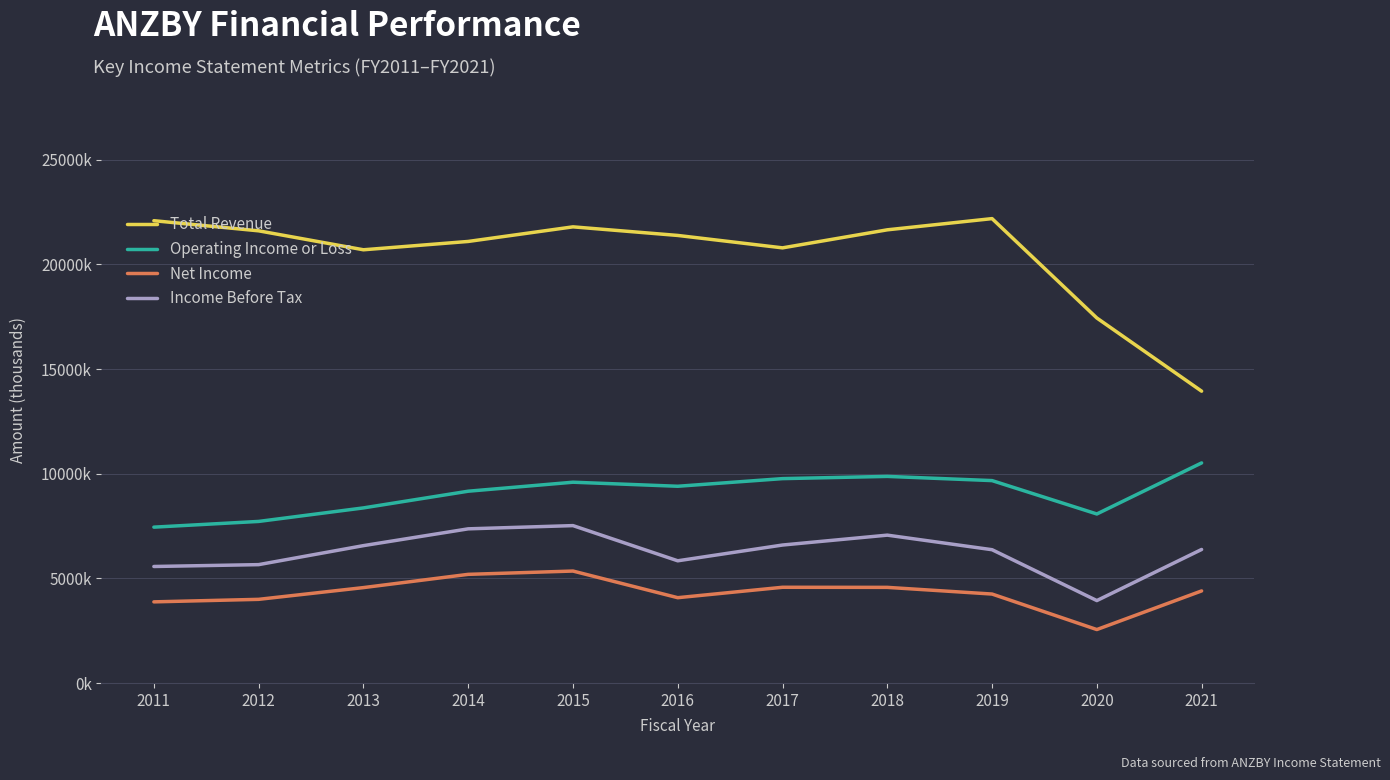

At which label does Operating Income or Loss first exceed 9400500?

2015